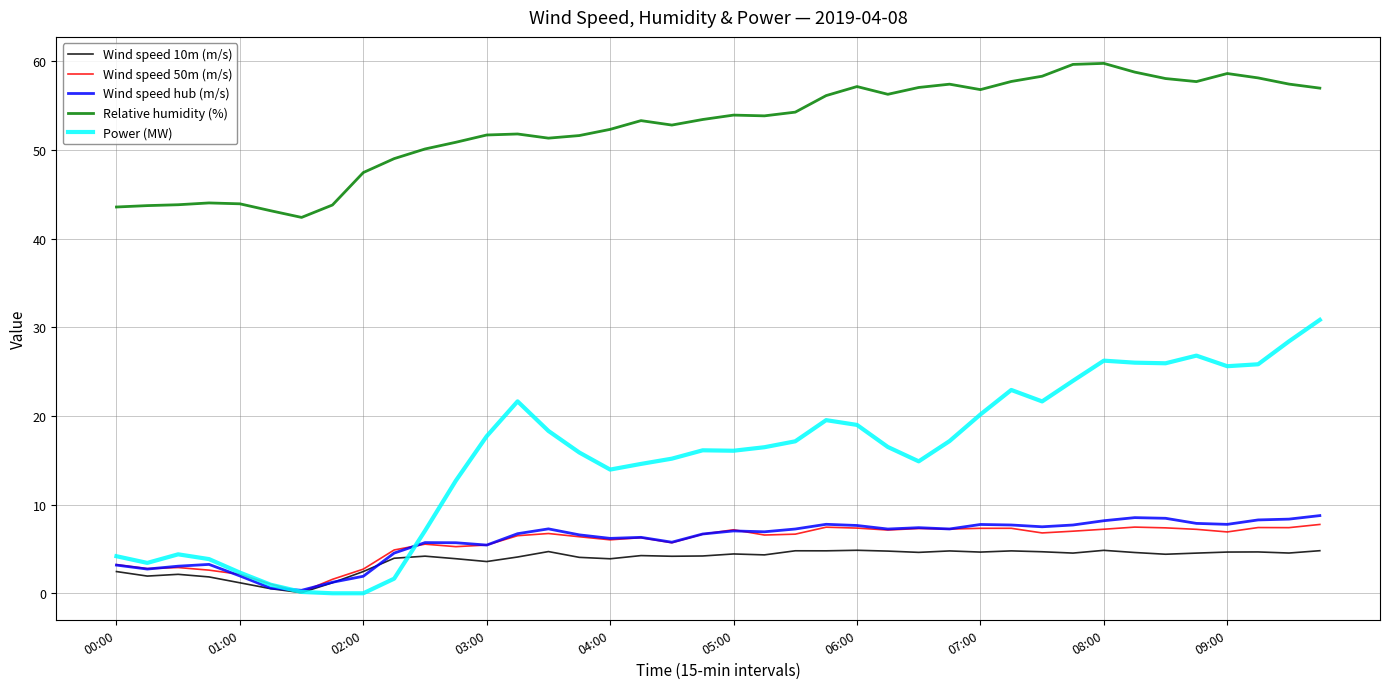

Which series has the largest total across all categories?

Relative humidity (%)